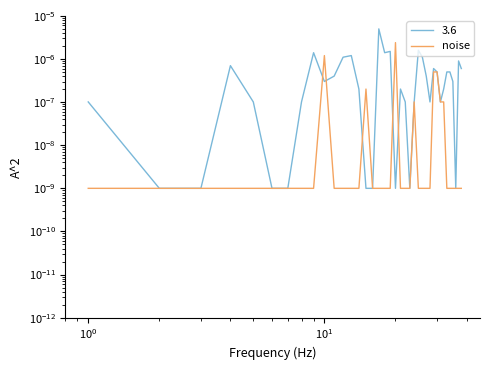

Is it true that the value at $\mathdefault{10^{-2}}$ is 0.0?

False